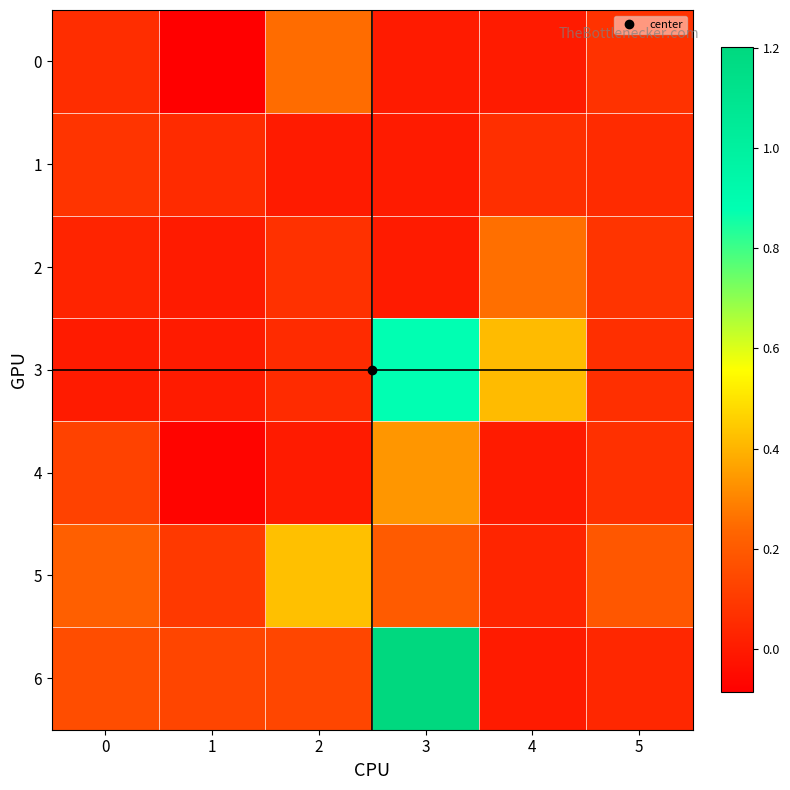

How many distinct data groups are displayed?

7